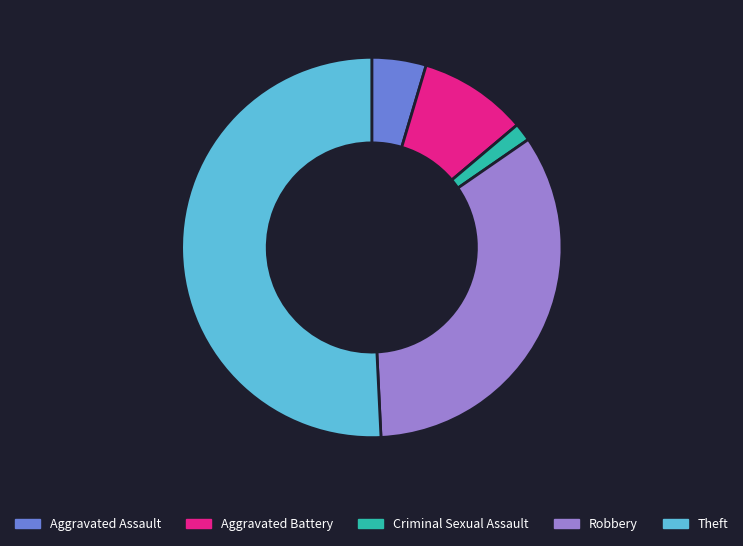

Do Theft and Criminal Sexual Assault together represent more than half of the pie?

Yes